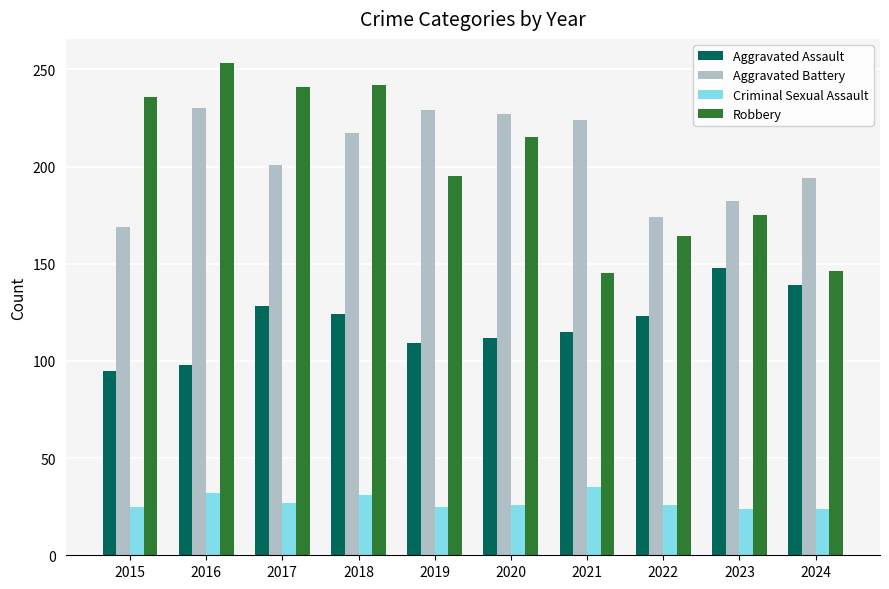

What is the total value across all series at 2022?

487